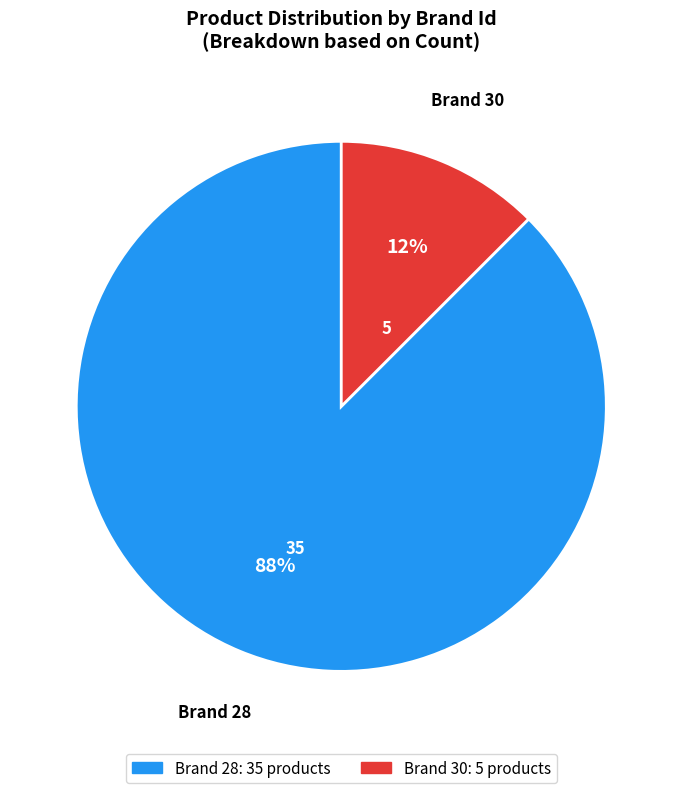

What is the majority slice?

Brand 28